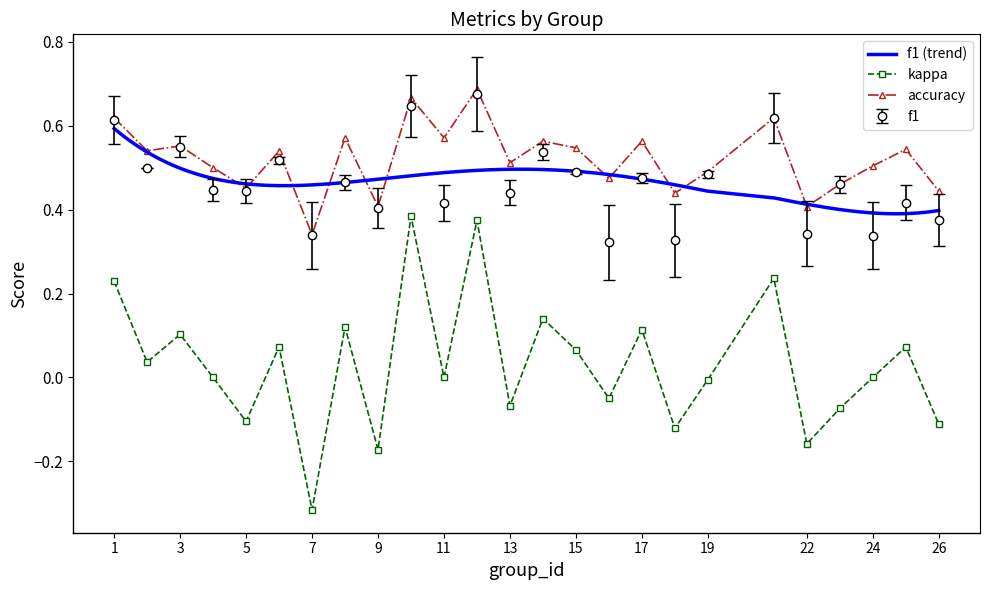

Where is f1 nearest to the value 0?

16